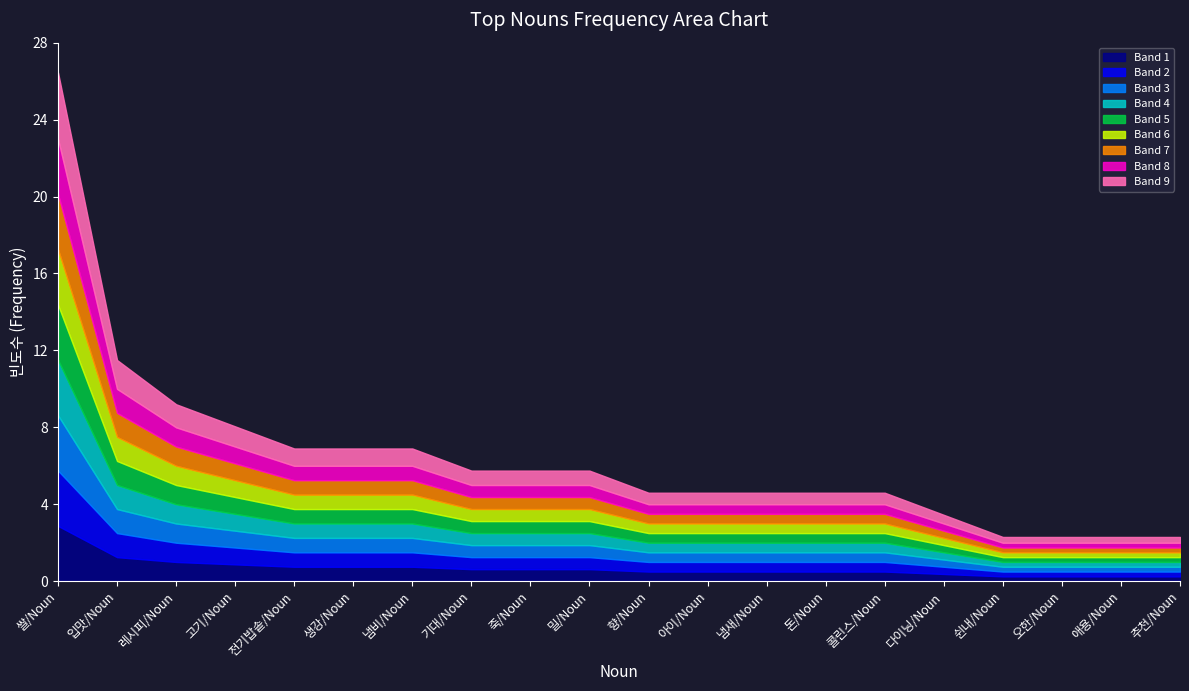

The value at 고기/Noun is 10. True or false?

False